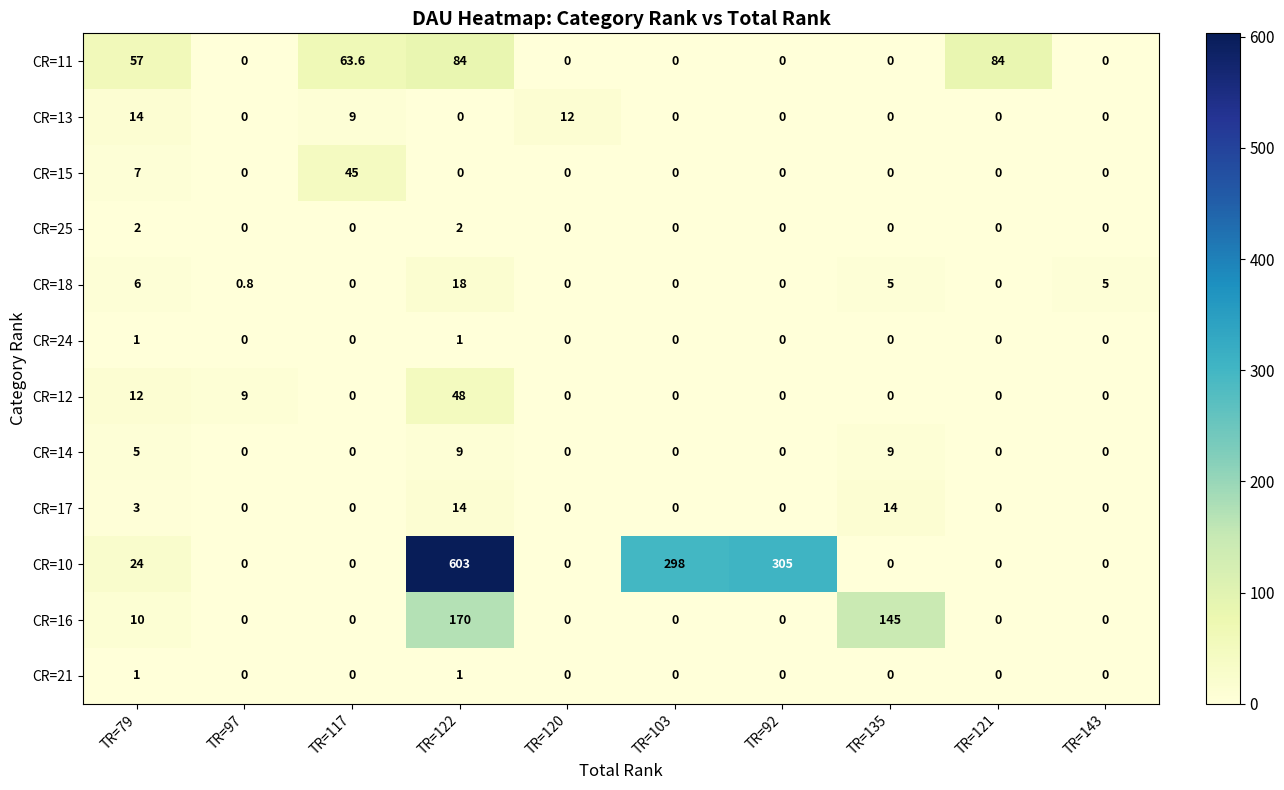

Where is CR=15 nearest to the value 22?

TR=79